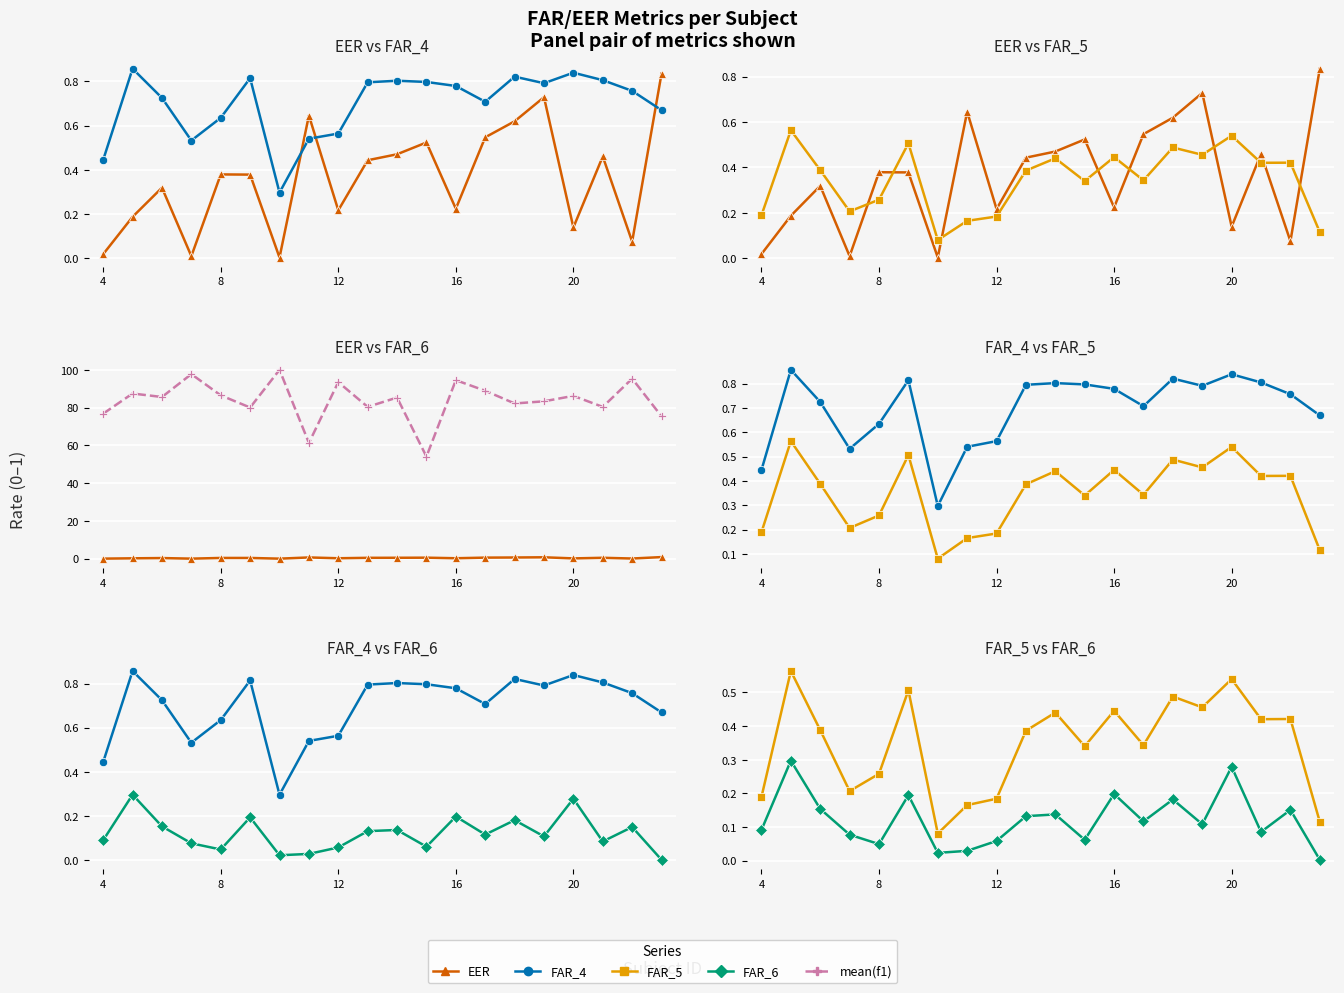

Is this an area chart (filled region under the line)?

No